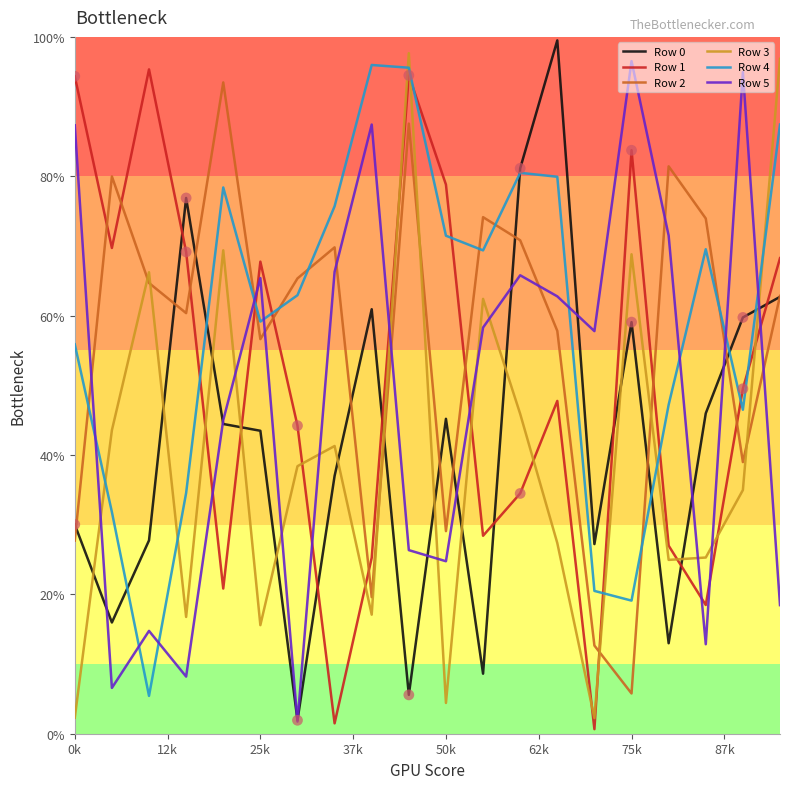

Is this an area chart (filled region under the line)?

No